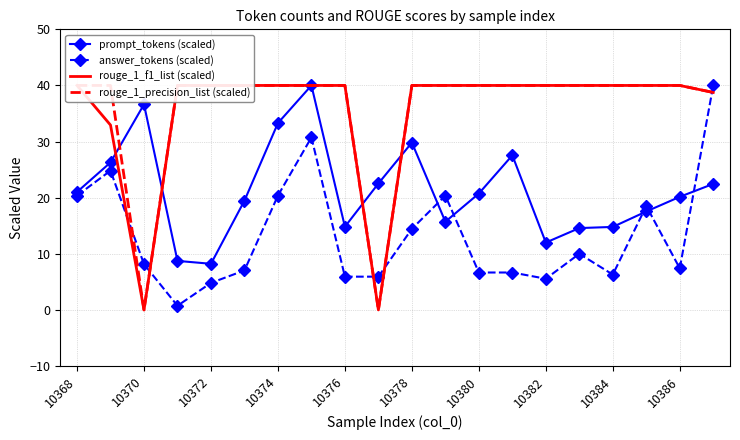

True or false: answer_tokens (scaled) has a value of 8.1 at 10370.

True